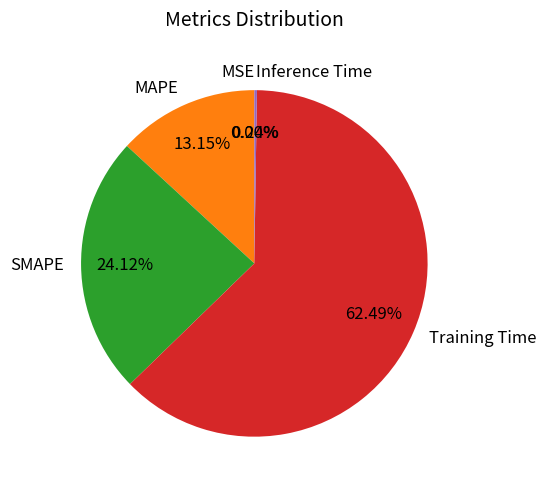

Does Training Time account for over 50% of the chart?

Yes